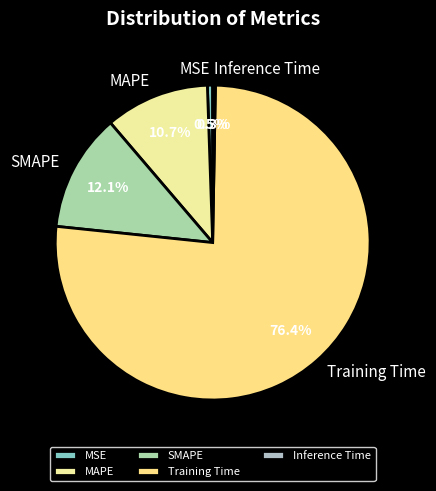

Count the number of slices in the pie.

5